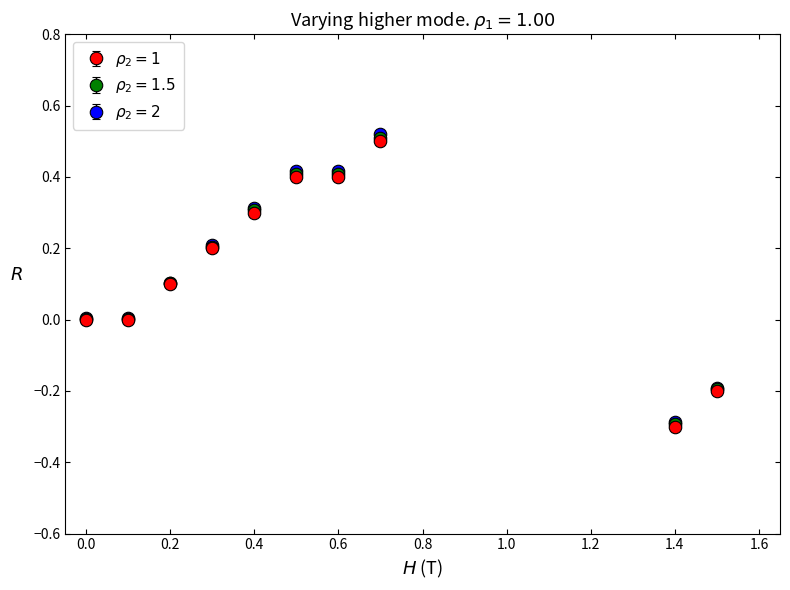

What is the minimum value shown in the chart?

-0.3